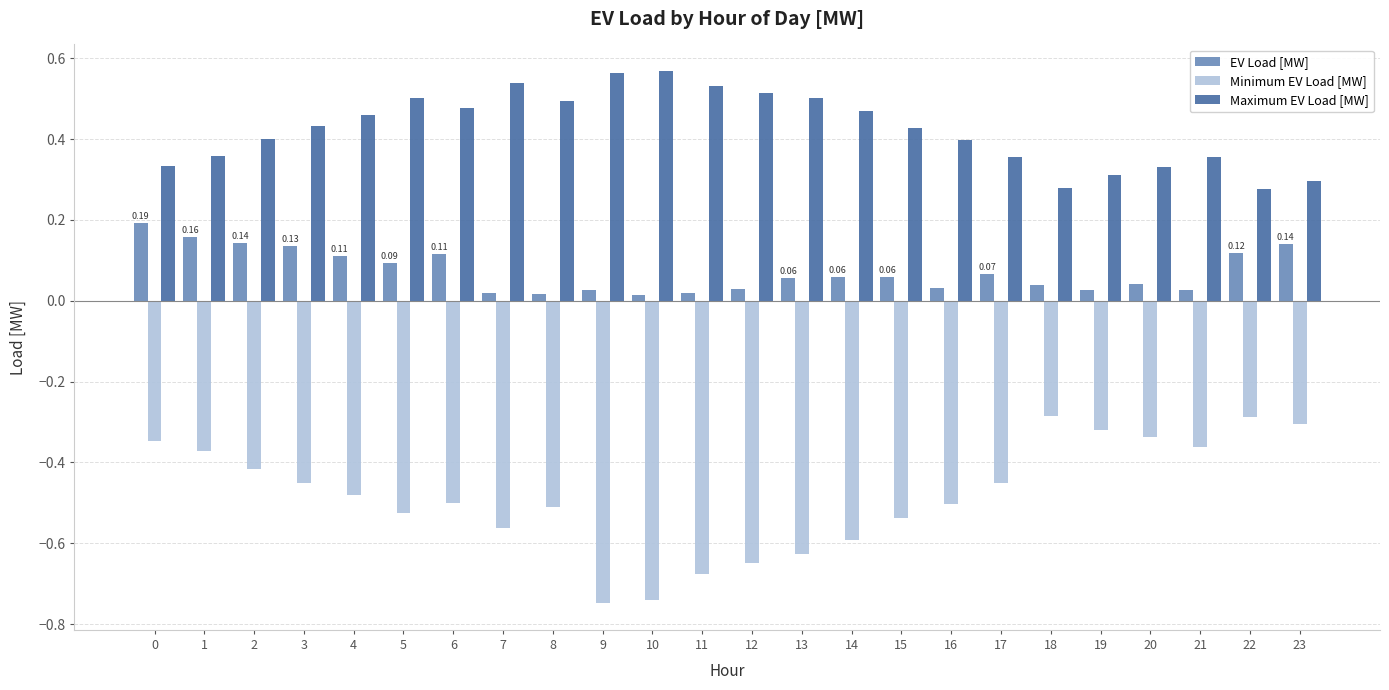

What are all the series names shown in the legend?

EV Load [MW], Minimum EV Load [MW], Maximum EV Load [MW]